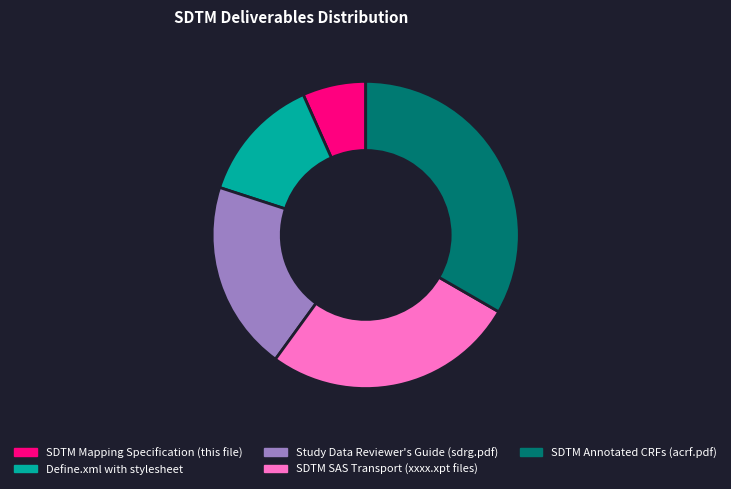

Rank the categories by value from lowest to highest.

SDTM Mapping Specification (this file), Define.xml with stylesheet, Study Data Reviewer's Guide (sdrg.pdf), SDTM SAS Transport (xxxx.xpt files), SDTM Annotated CRFs (acrf.pdf)